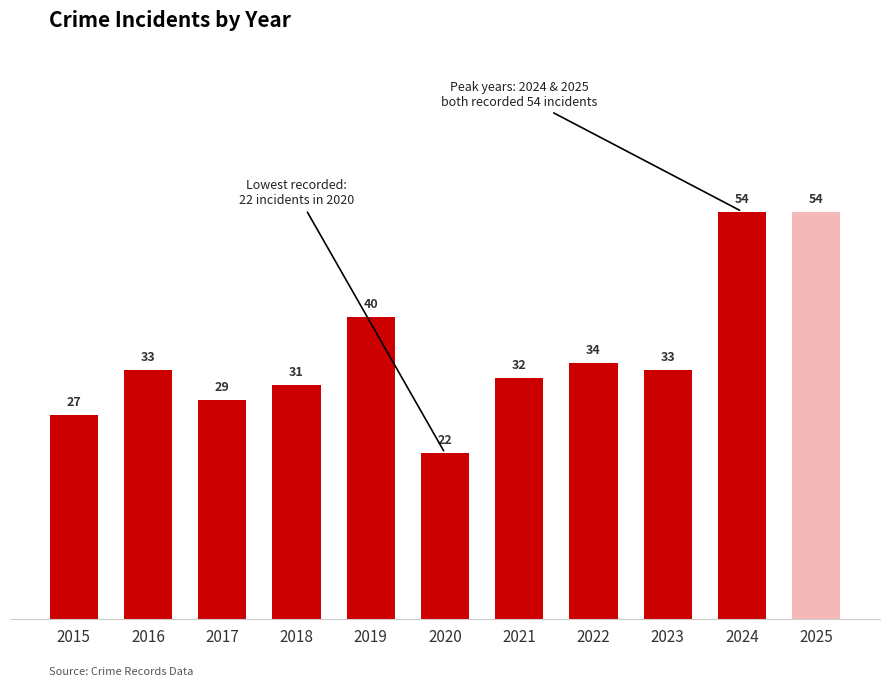

What is the sum of the values at 2019 and 2020?

62